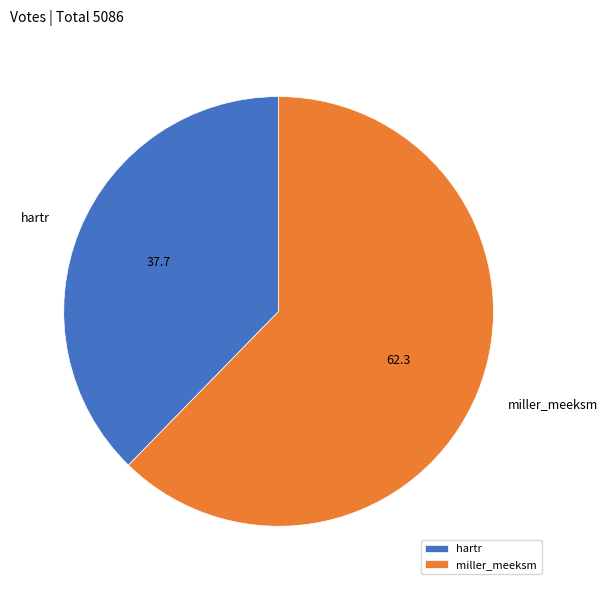

Rank the categories by value from highest to lowest.

miller_meeksm, hartr